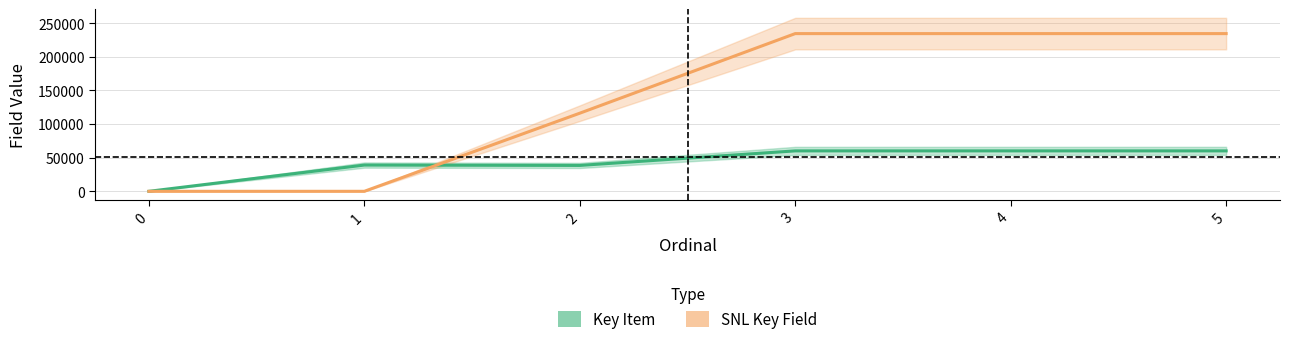

Where is Key Item nearest to the value 30058?

2